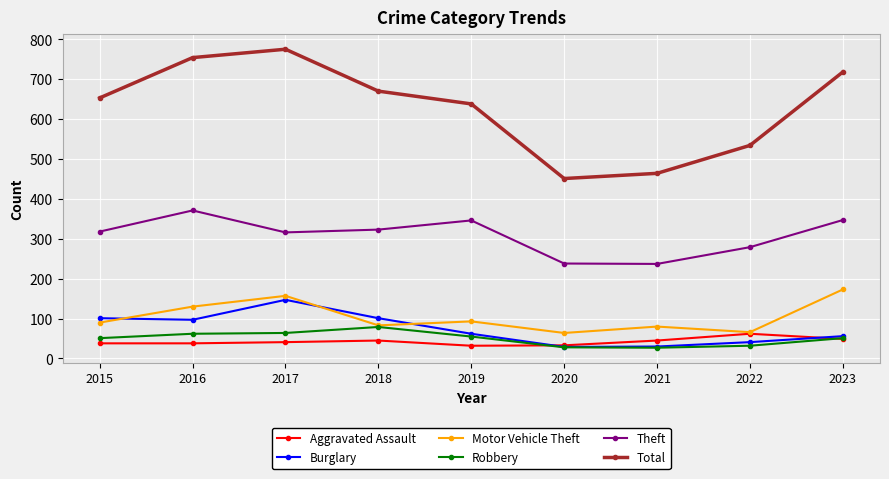

What are all the series names shown in the legend?

Aggravated Assault, Burglary, Motor Vehicle Theft, Robbery, Theft, Total